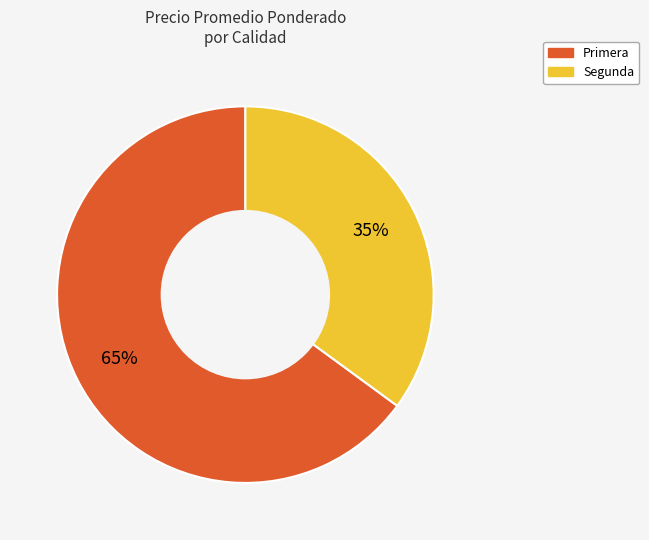

Combined, do Primera and Segunda account for over 50%?

Yes